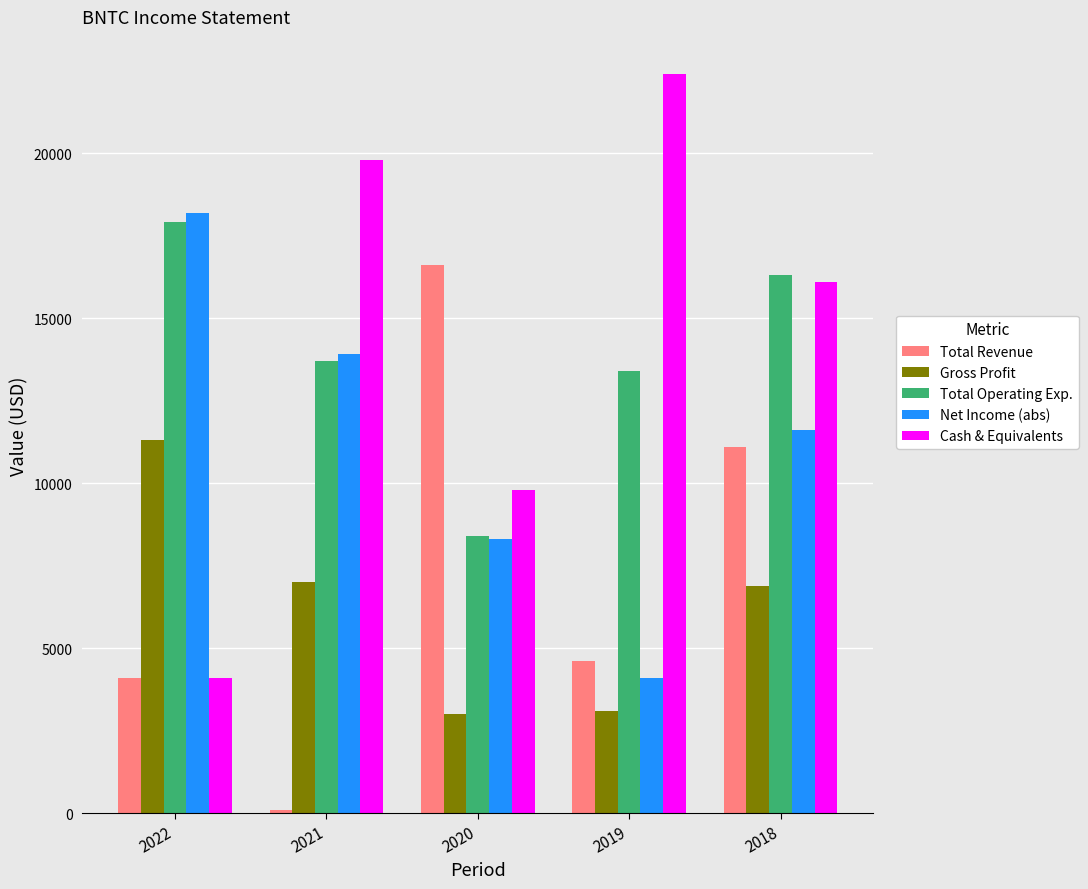

Is the value of Net Income (abs) at 2018 greater than the value of Total Operating Exp. at 2021?

No